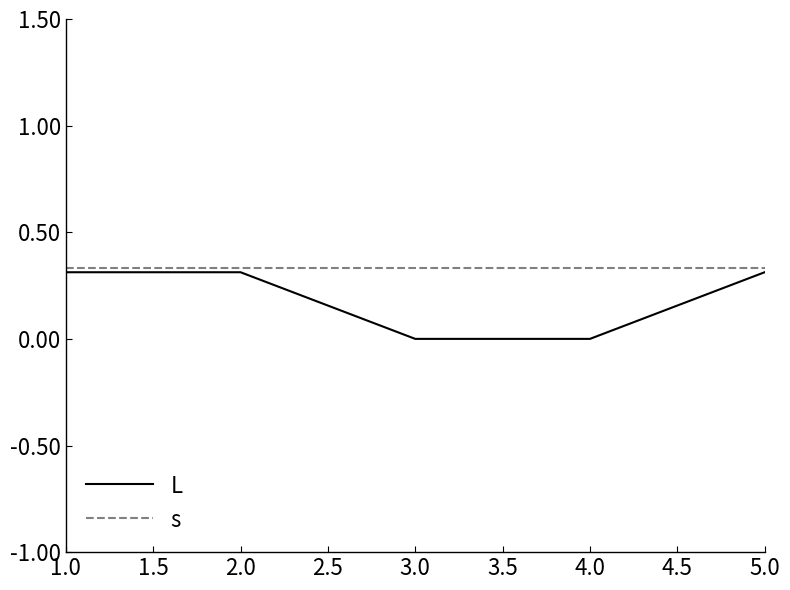

True or false: L and s intersect in this chart.

False